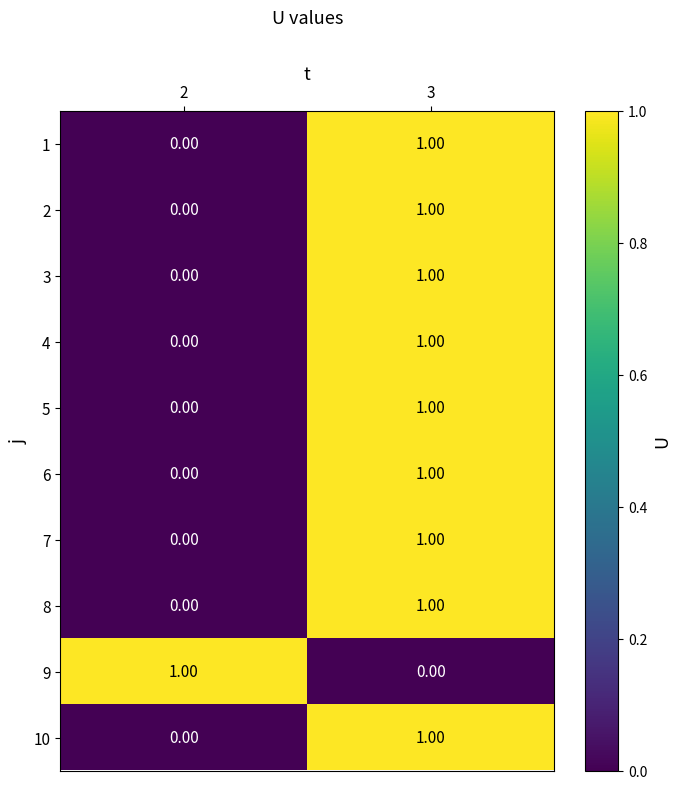

Rank the categories by 8 value from lowest to highest.

2, 3